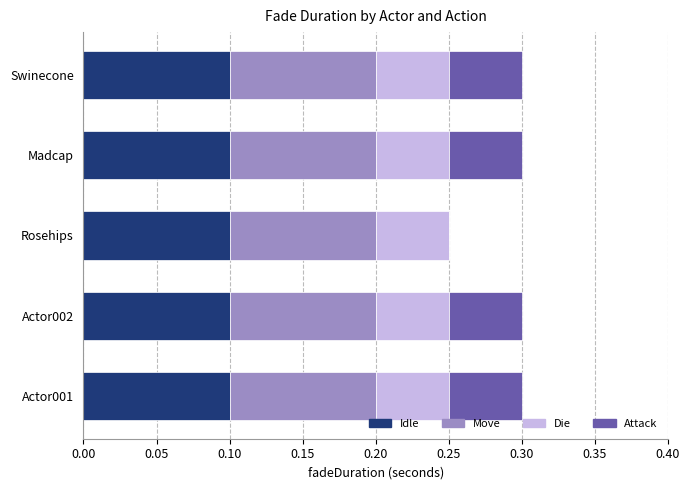

What is the sum of all Idle values?

0.5